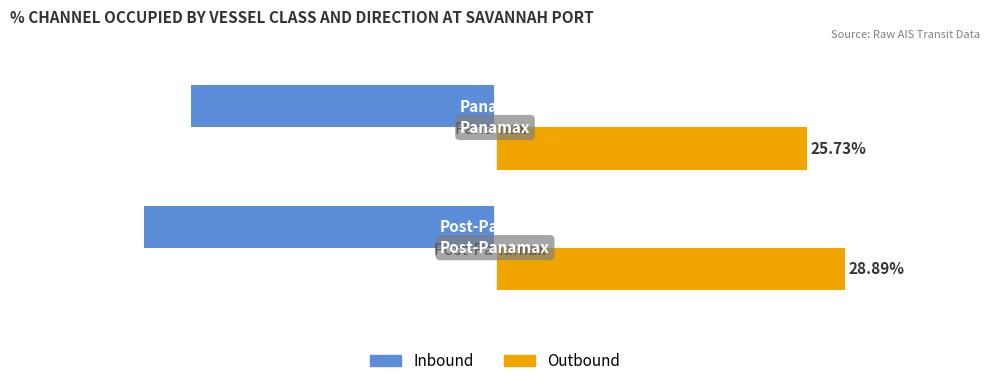

At which category does the chart reach its minimum across all series?

Post-Panamax